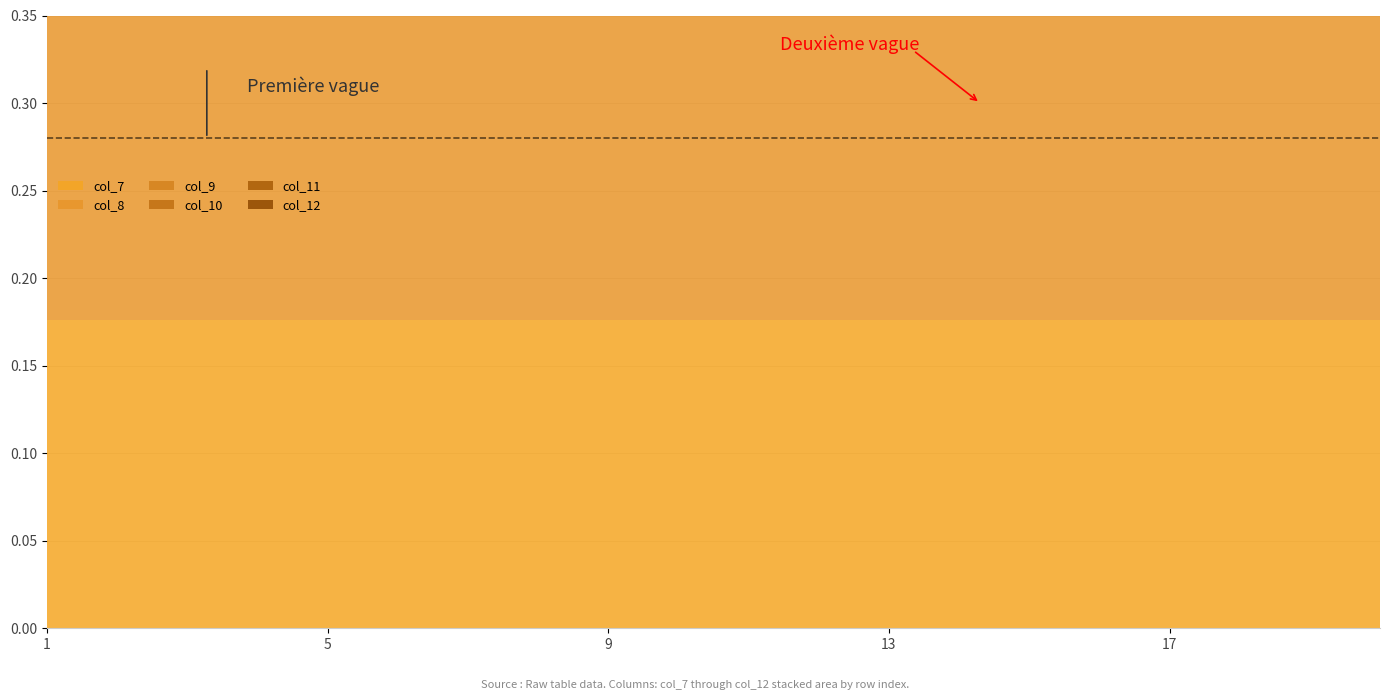

List the series in order of their peak value, highest first.

col_7, col_8, col_9, col_10, col_11, col_12